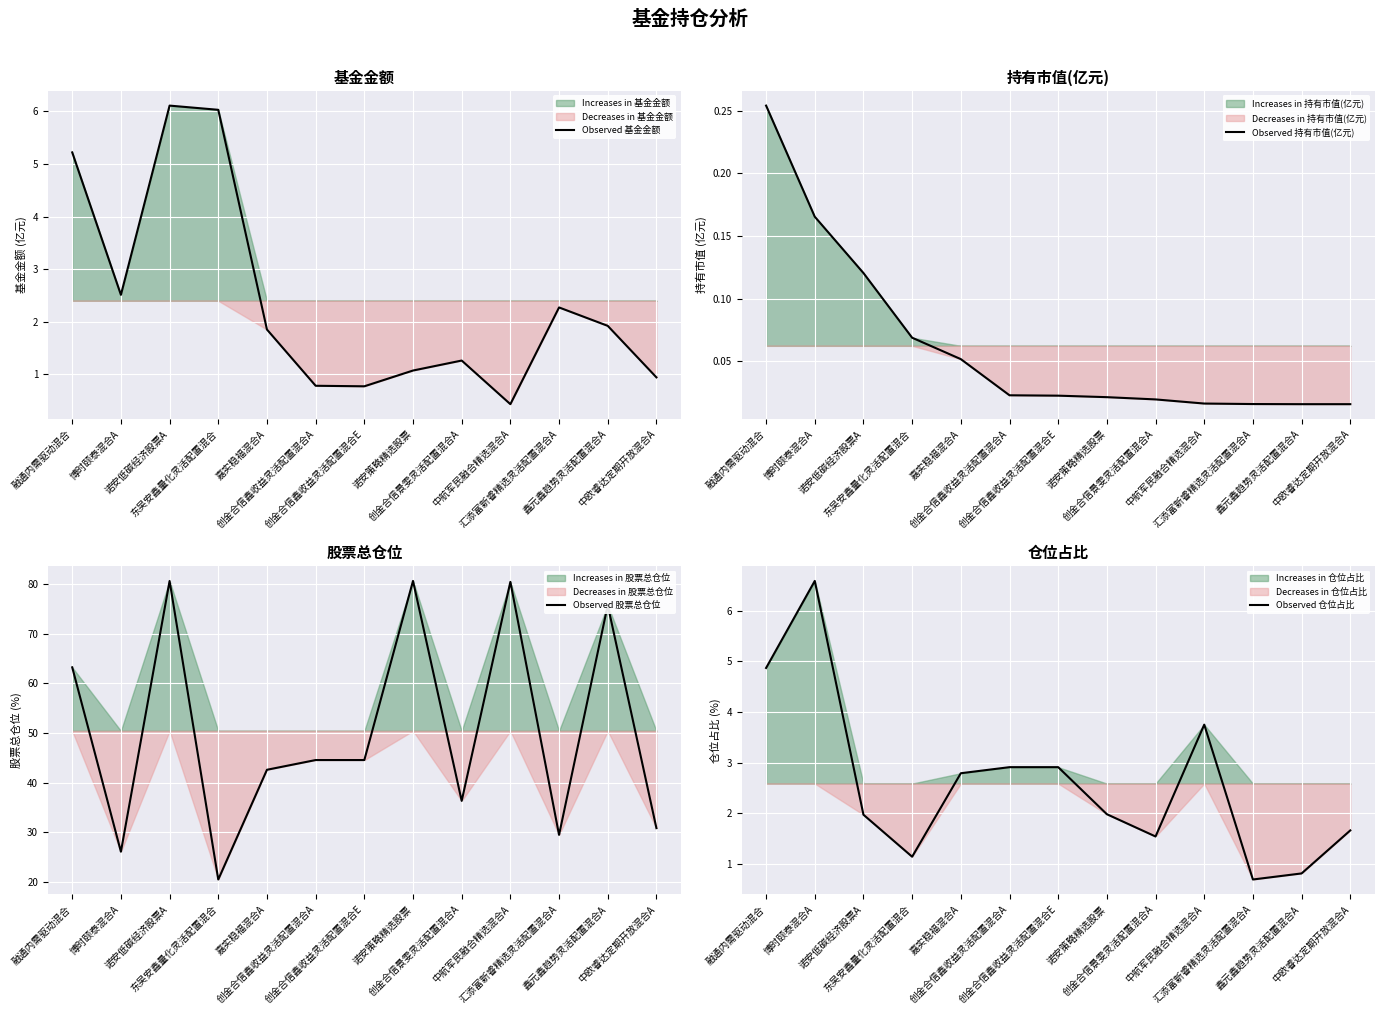

True or false: Observed 持有市值(亿元) has a value of 0.0 at 诺安低碳经济股票A.

False